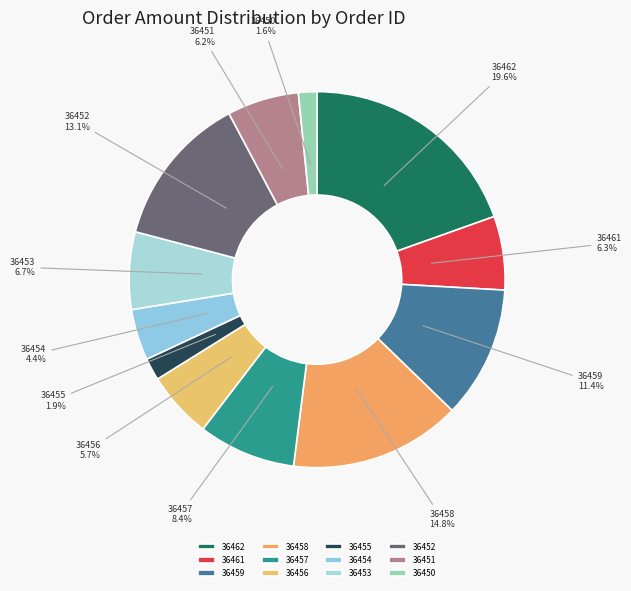

What percentage is the 36459 slice, to the nearest percent?

11%